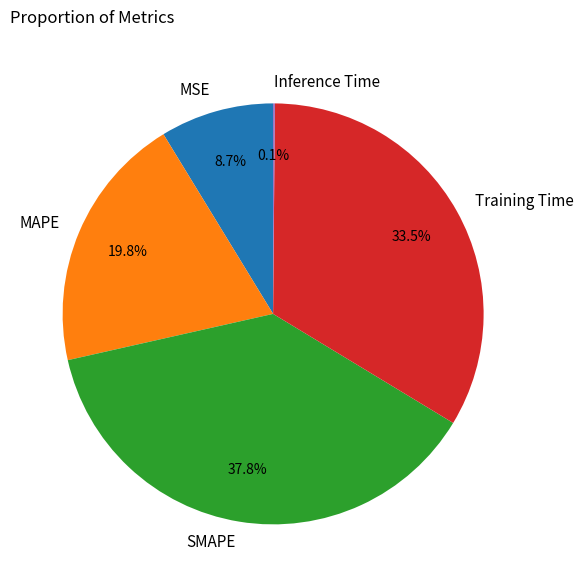

Is MSE the majority of the pie?

No